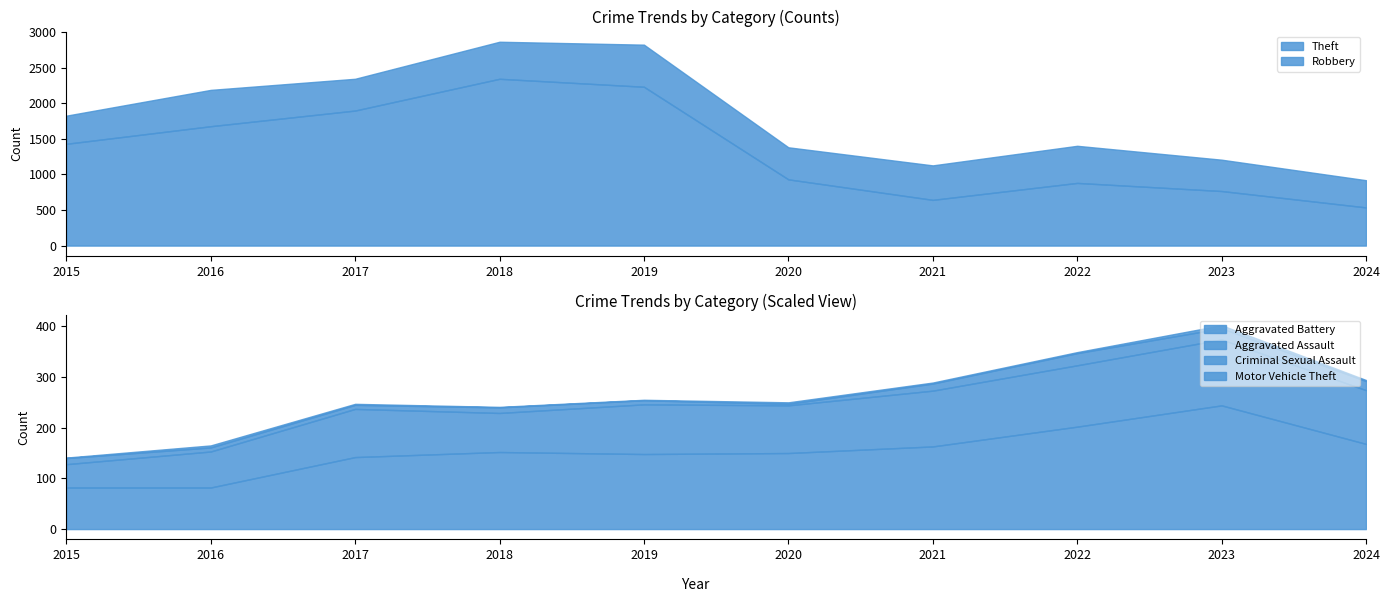

Is the value of Motor Vehicle Theft at 2015 greater than the value of Aggravated Battery at 2020?

No